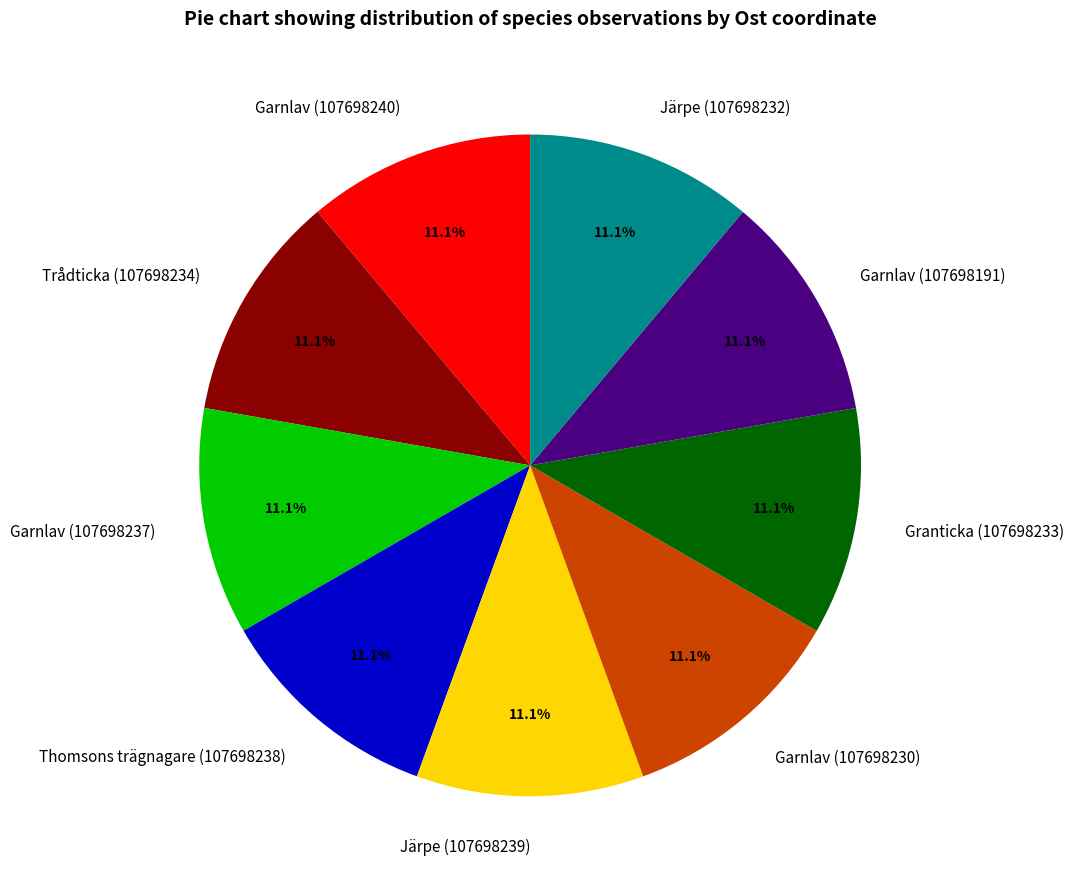

How much of the chart is everything except Järpe (107698232)?

88.9%